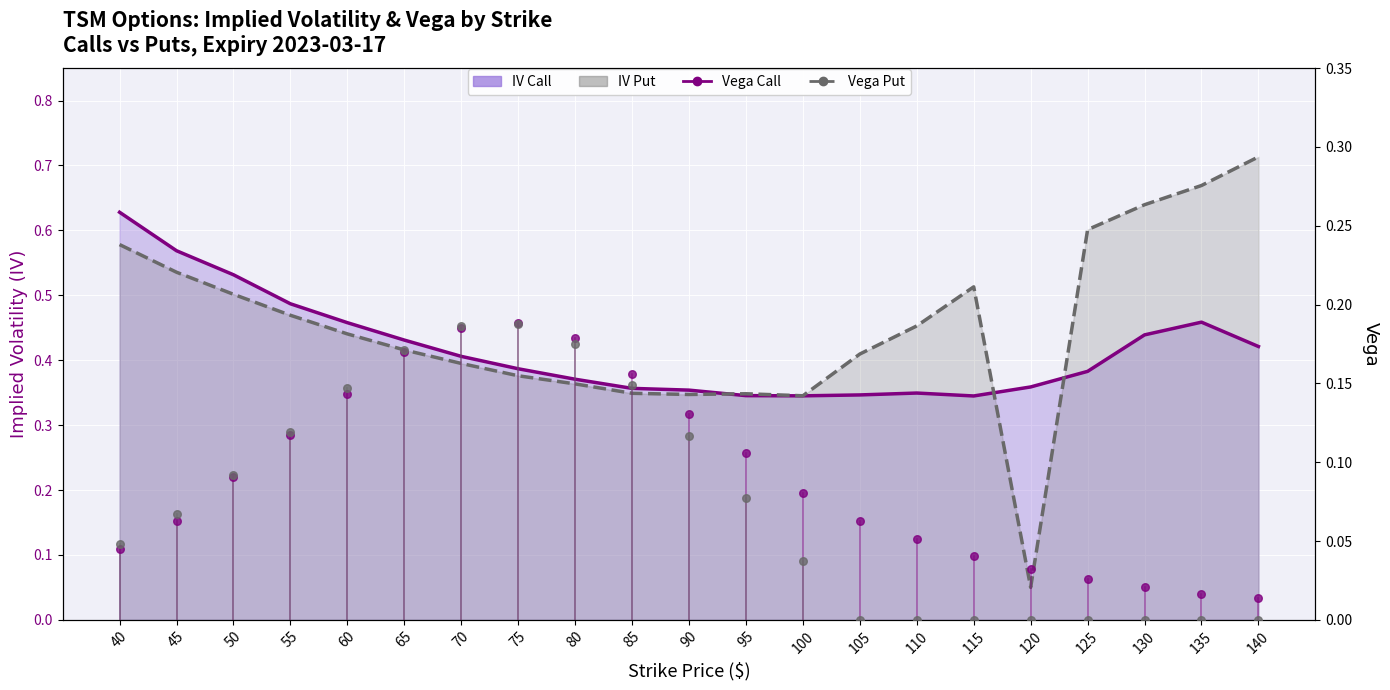

Which series has the widest spread of Y values?

IV Put